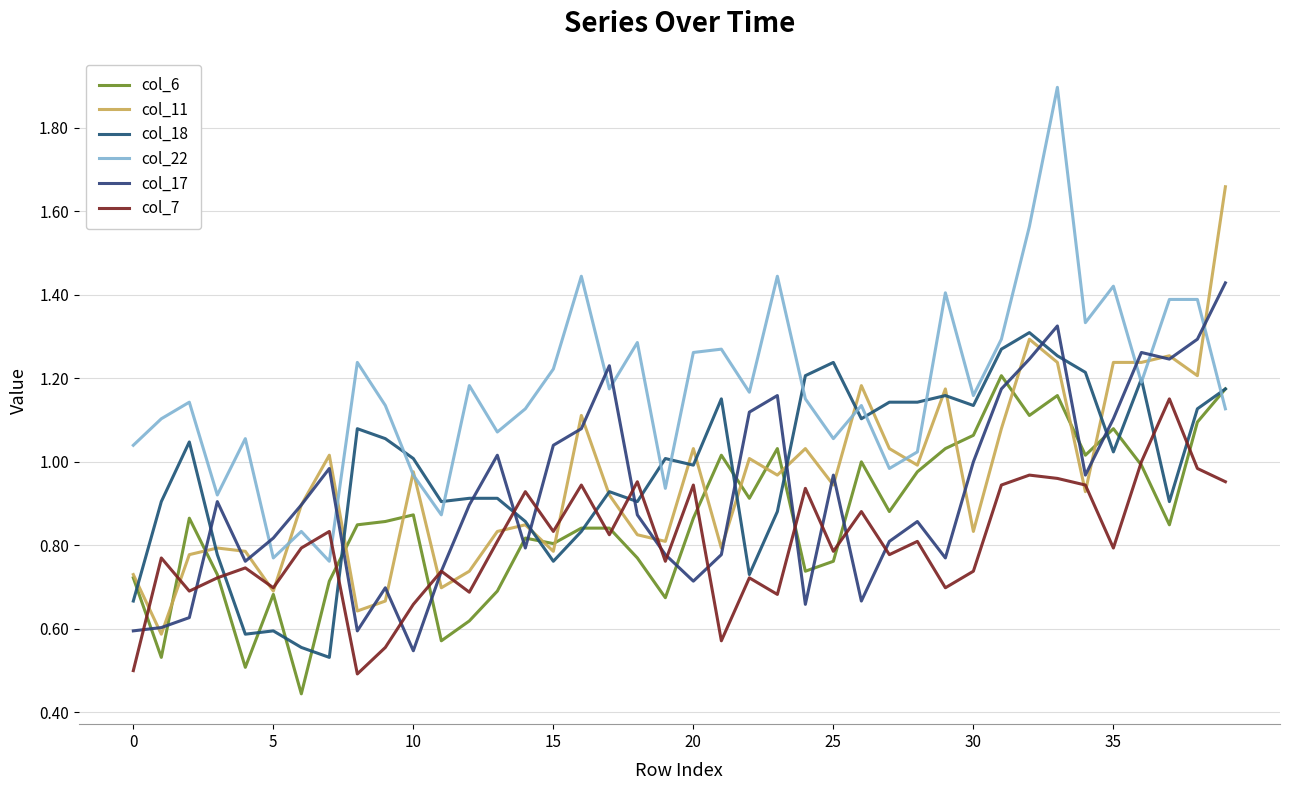

Is this an area chart (filled region under the line)?

No